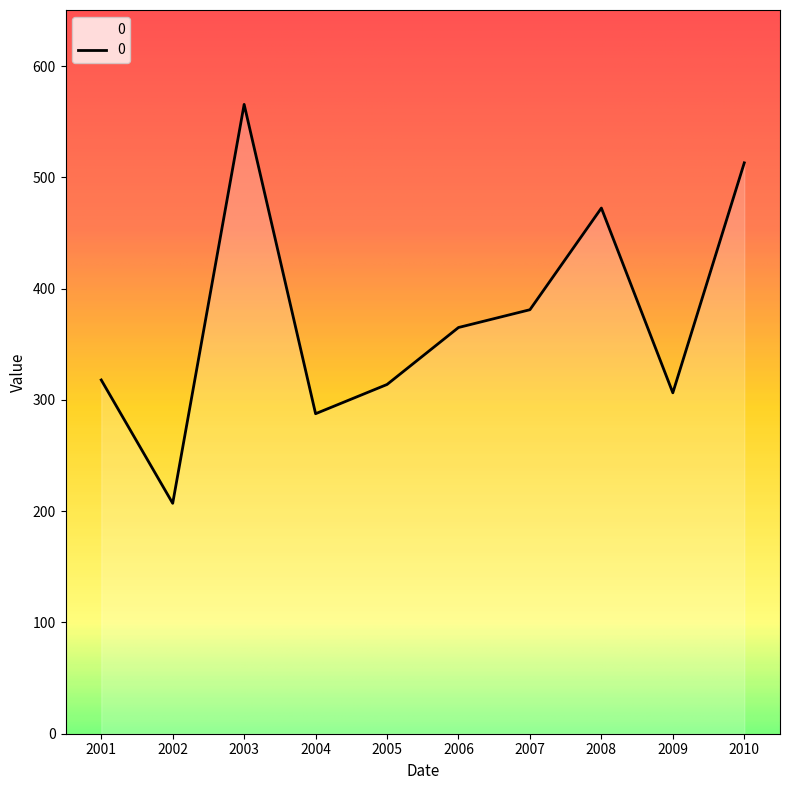

Which has a higher value, 2008 or 2006?

2008